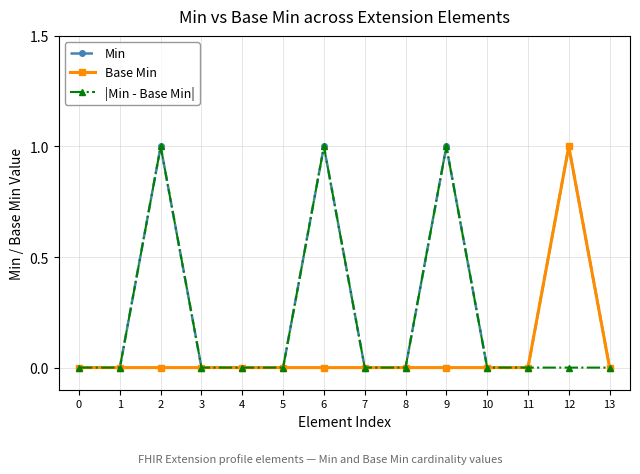

Reading left to right, list all the values displayed in this chart.

Min: 0	0	1	0	0	0	1	0	0	1	0	0	1	0
Base Min: 0	0	0	0	0	0	0	0	0	0	0	0	1	0
|Min - Base Min|: 0	0	1	0	0	0	1	0	0	1	0	0	0	0